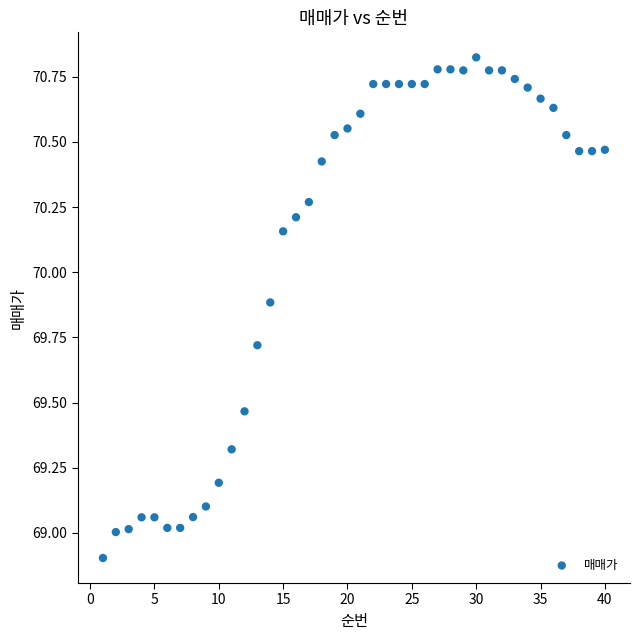

What is the range of X values (max minus min)?

39.0